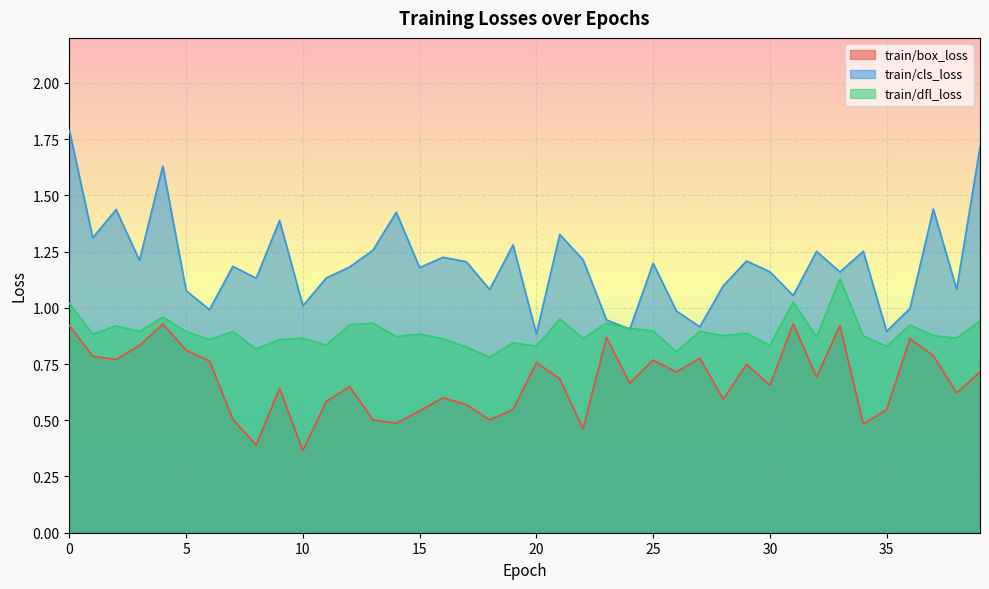

At how many categories does at least one series exceed 1?

32